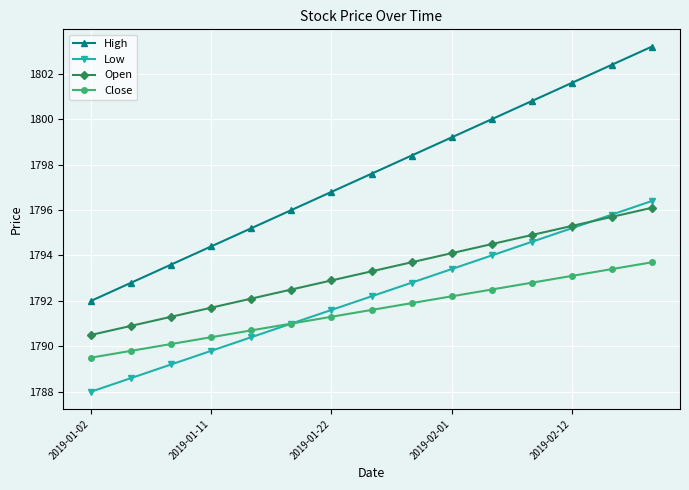

Reading left to right, transcribe all the data shown in this chart.

High: 1792.0	1792.8	1793.6	1794.4	1795.2	1796.0	1796.8	1797.6	1798.4	1799.2	1800.0	1800.8	1801.6	1802.4	1803.2
Low: 1788.0	1788.6	1789.2	1789.8	1790.4	1791.0	1791.6	1792.2	1792.8	1793.4	1794.0	1794.6	1795.2	1795.8	1796.4
Open: 1790.5	1790.9	1791.3	1791.7	1792.1	1792.5	1792.9	1793.3	1793.7	1794.1	1794.5	1794.9	1795.3	1795.7	1796.1
Close: 1789.5	1789.8	1790.1	1790.4	1790.7	1791.0	1791.3	1791.6	1791.9	1792.2	1792.5	1792.8	1793.1	1793.4	1793.7